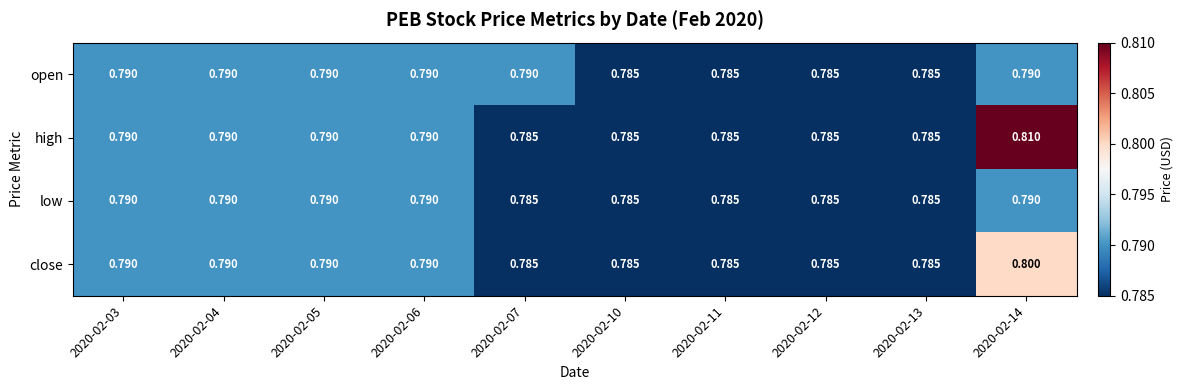

Rank the series by their average value, from highest to lowest.

high, close, open, low